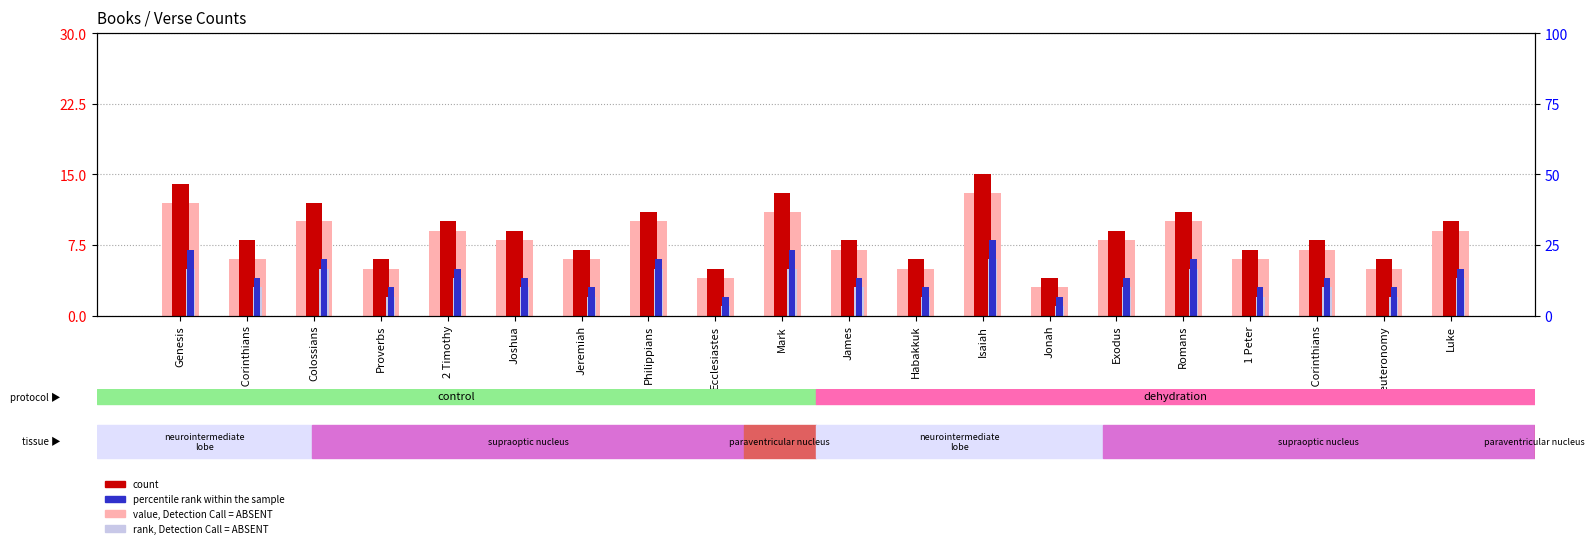

At 2 Corinthians, list the series in order from largest to smallest.

count, value, Detection Call = ABSENT, percentile rank within the sample, rank, Detection Call = ABSENT